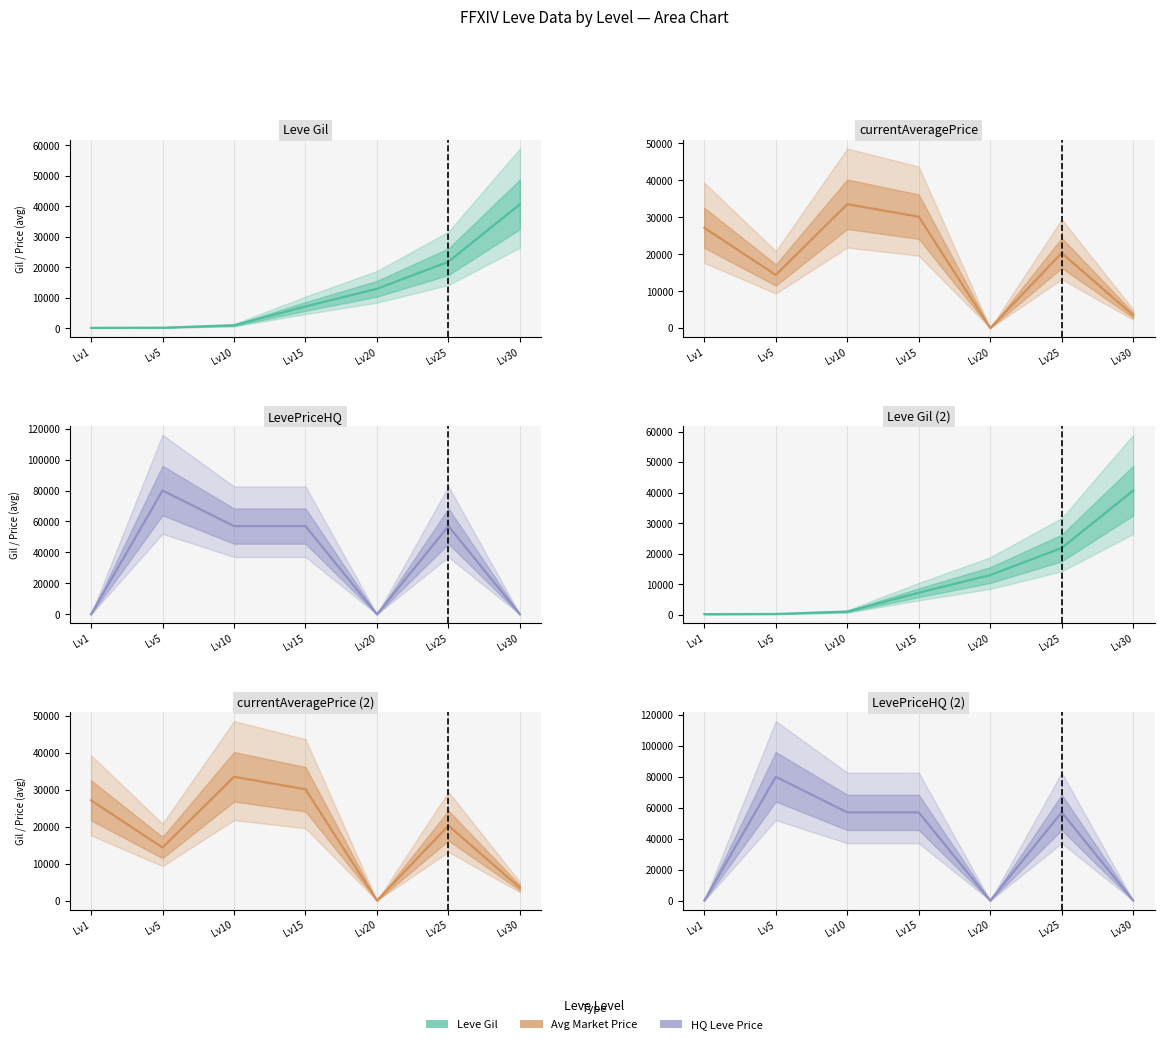

How many intersections are there between HQ Price and Avg Price?

2